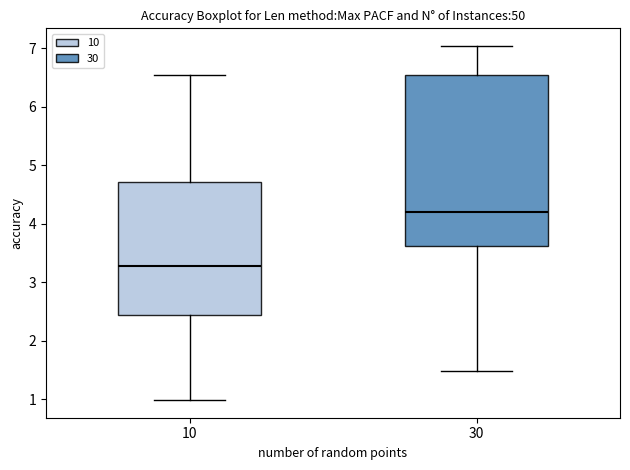

Where does the lower whisker of the box at x = 30 end on the y-axis? The values are not printed on the chart, so give them approximately, as read against the axis.

1.5